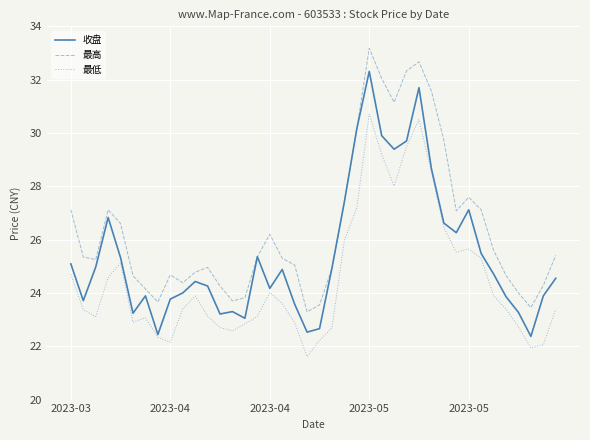

What is the difference between the second highest and second lowest values in the 收盘 series?

9.3